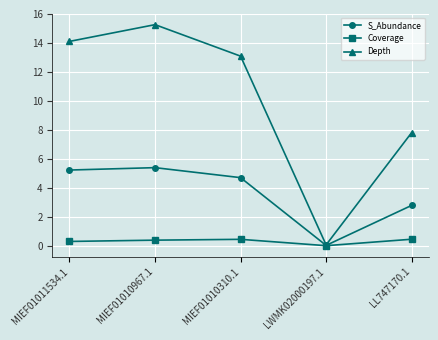

At MIEF01010967.1, list the series in order from largest to smallest.

Depth, S_Abundance, Coverage